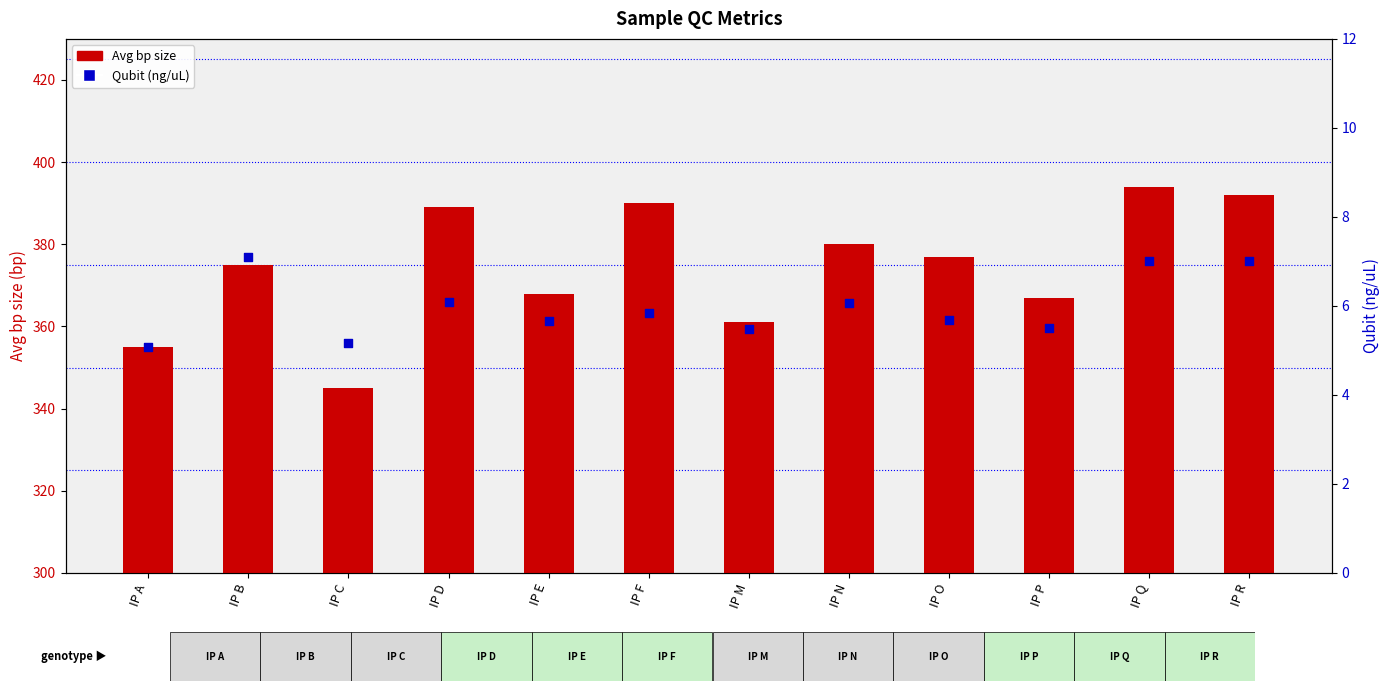

Which series reaches the maximum Y coordinate?

Avg bp size